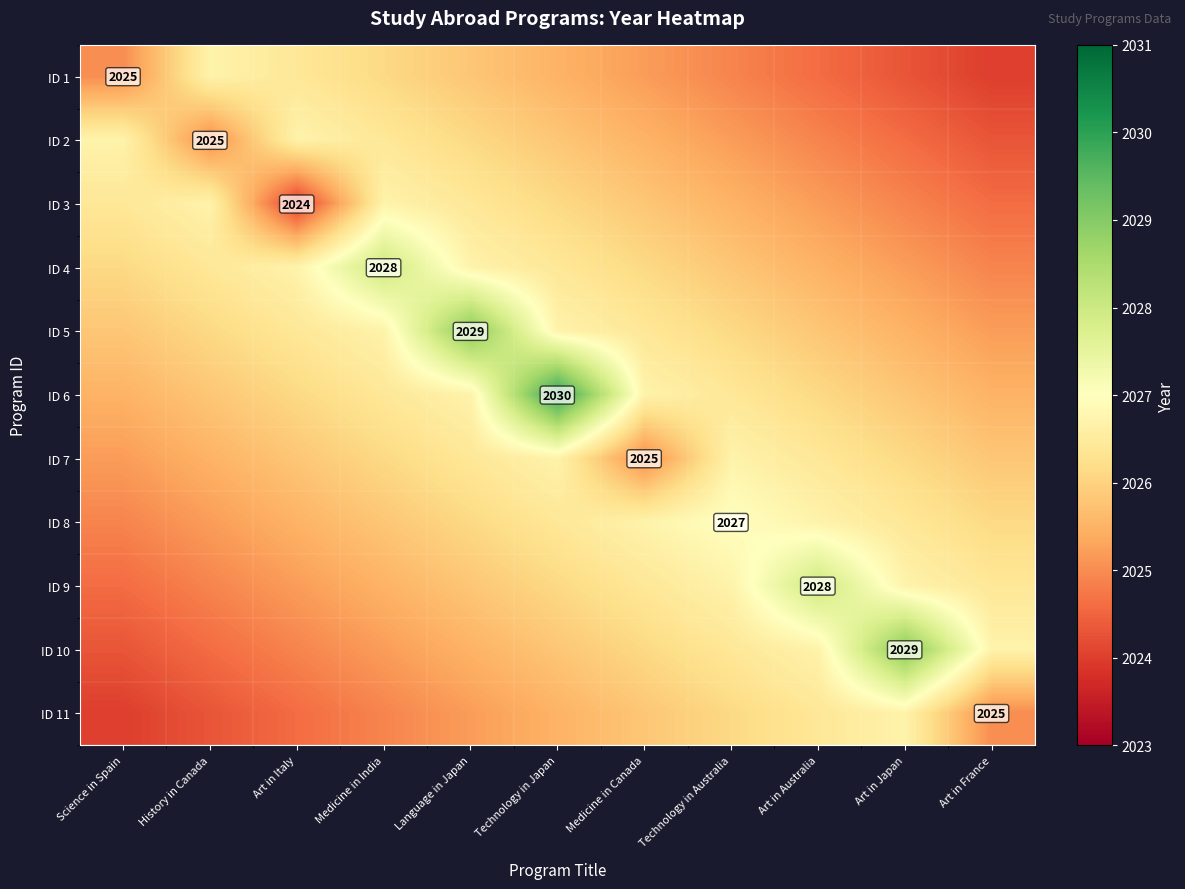

What is the total value across all series at Art in Australia?

22286.3